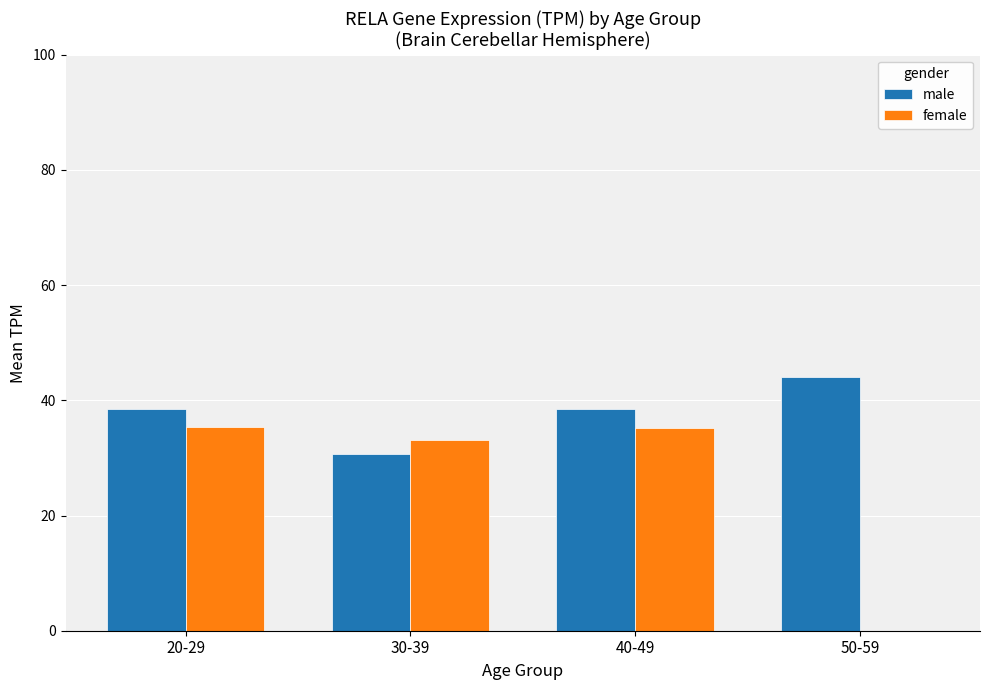

What is the total value across all series at 50-59?

44.0